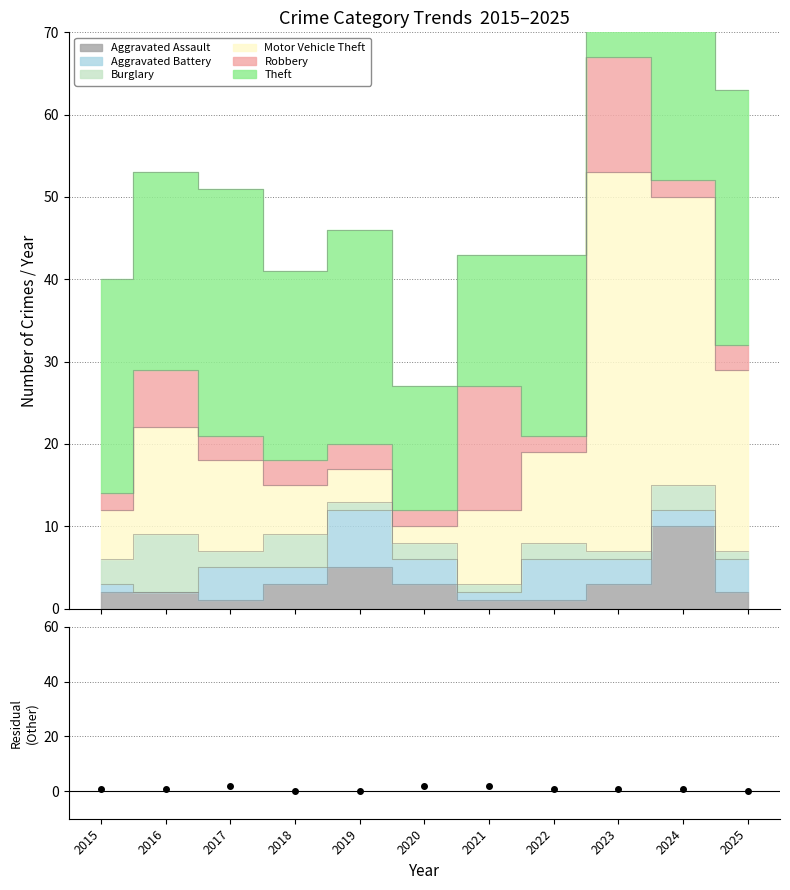

What is the difference between the second highest and second lowest values in the Robbery series?

12